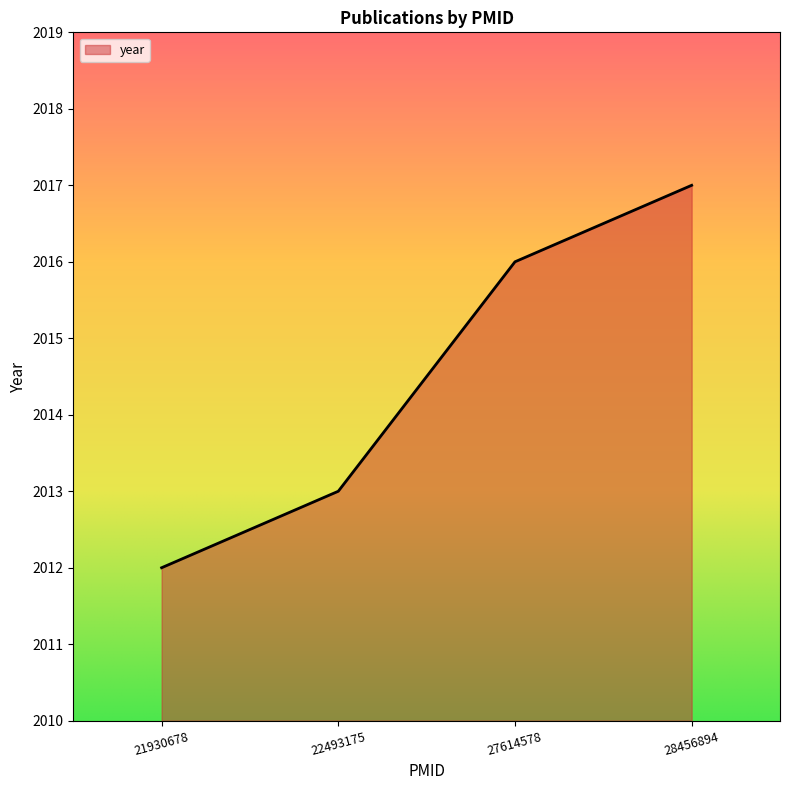

Reading right to left, transcribe all the data shown in this chart.

28456894=2017	27614578=2016	22493175=2013	21930678=2012